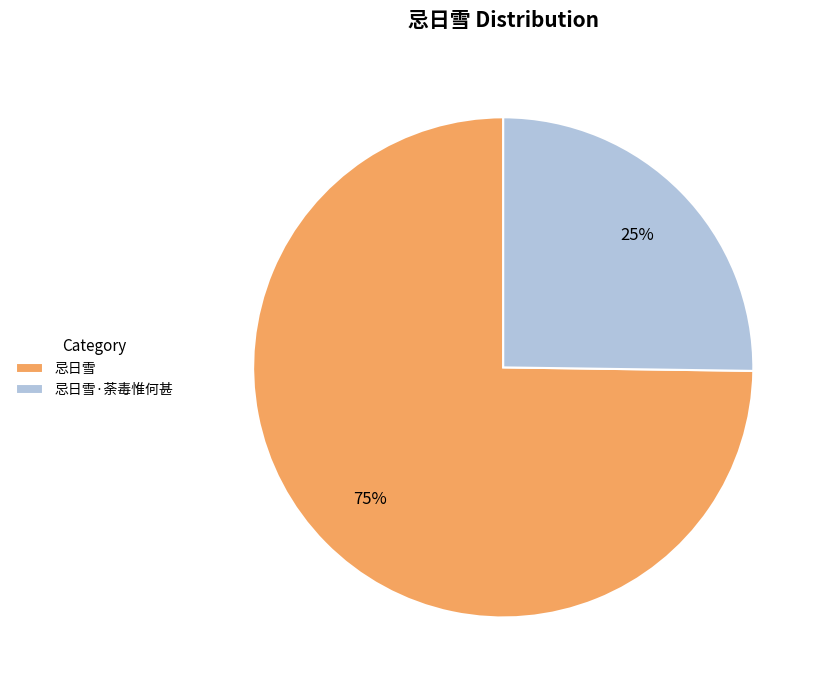

Is it true that 忌日雪 is 75% of the pie?

True